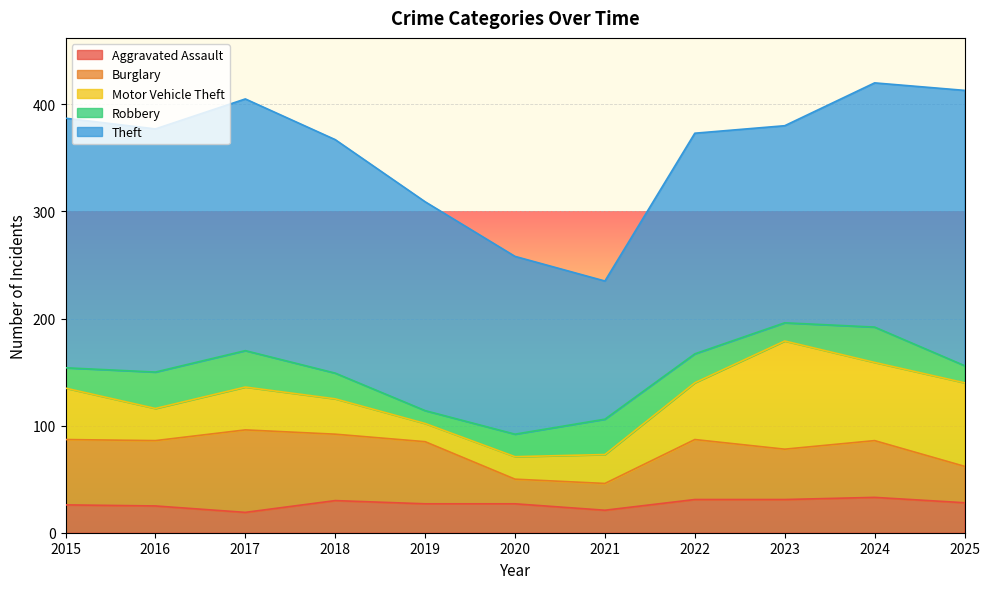

Between 2019 and 2022, which series saw the biggest shift?

Motor Vehicle Theft